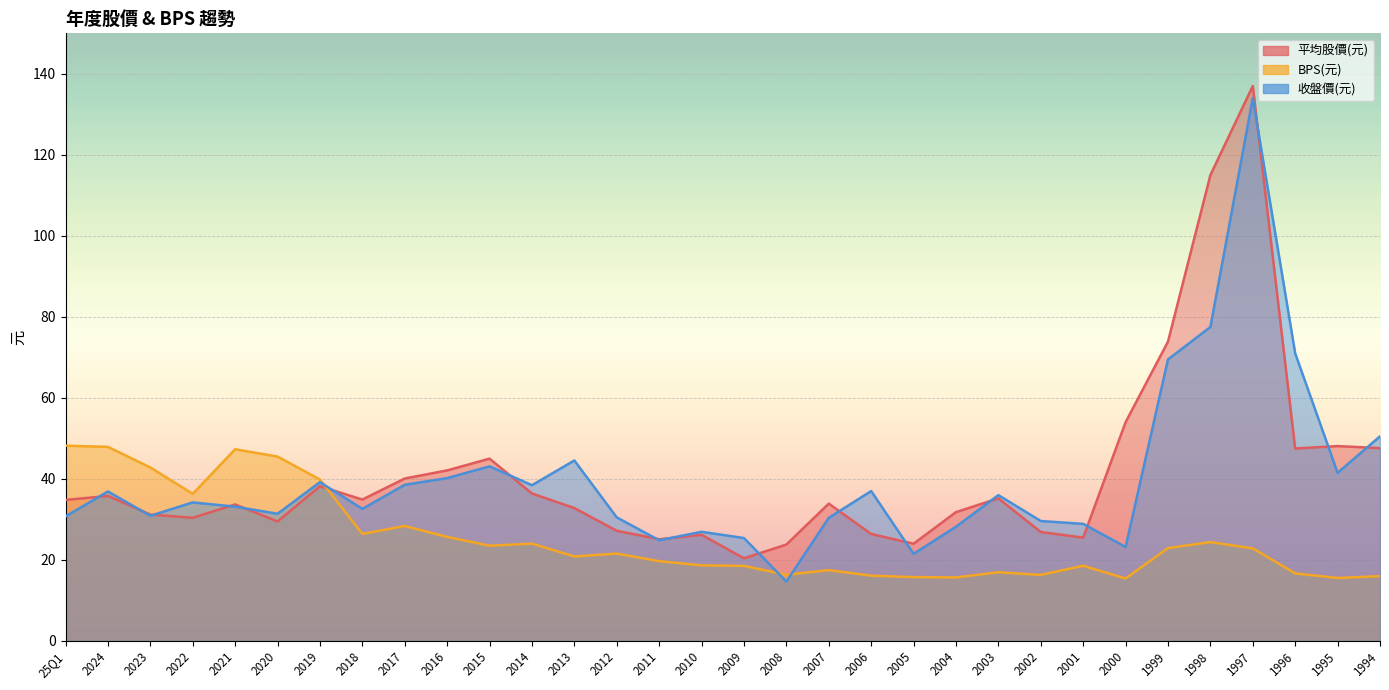

What is the maximum value shown in the chart?

137.0